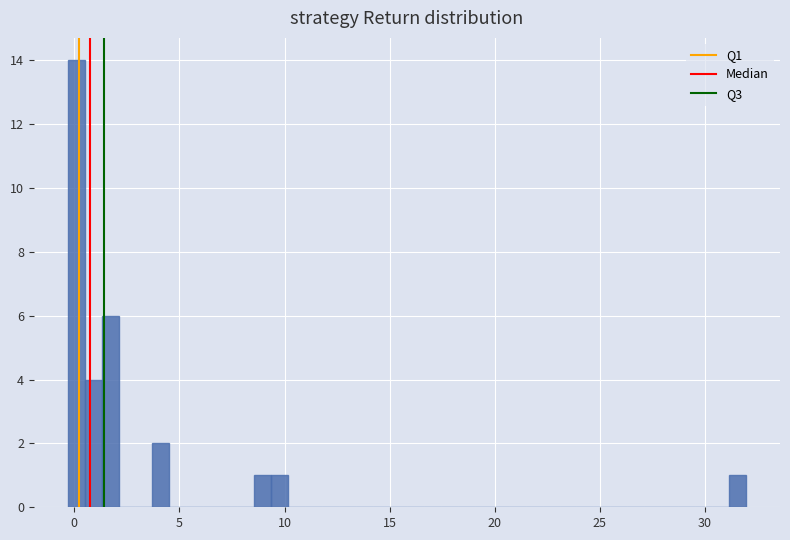

Around what value on the x-axis is the tallest bar? Give the approximate position of its centre, as read against the axis.

0.0